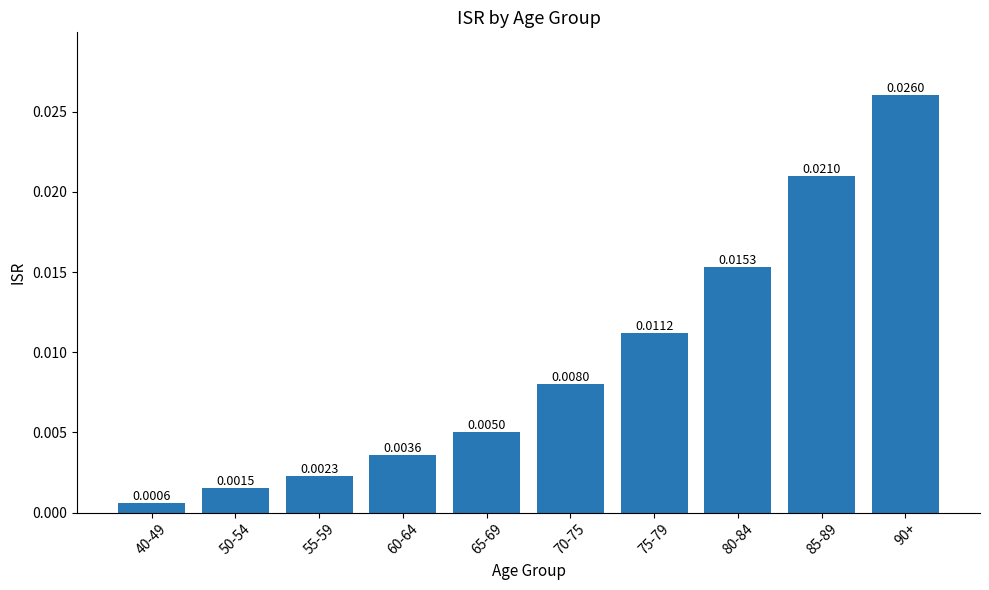

Which has a higher value, 90+ or 50-54?

90+